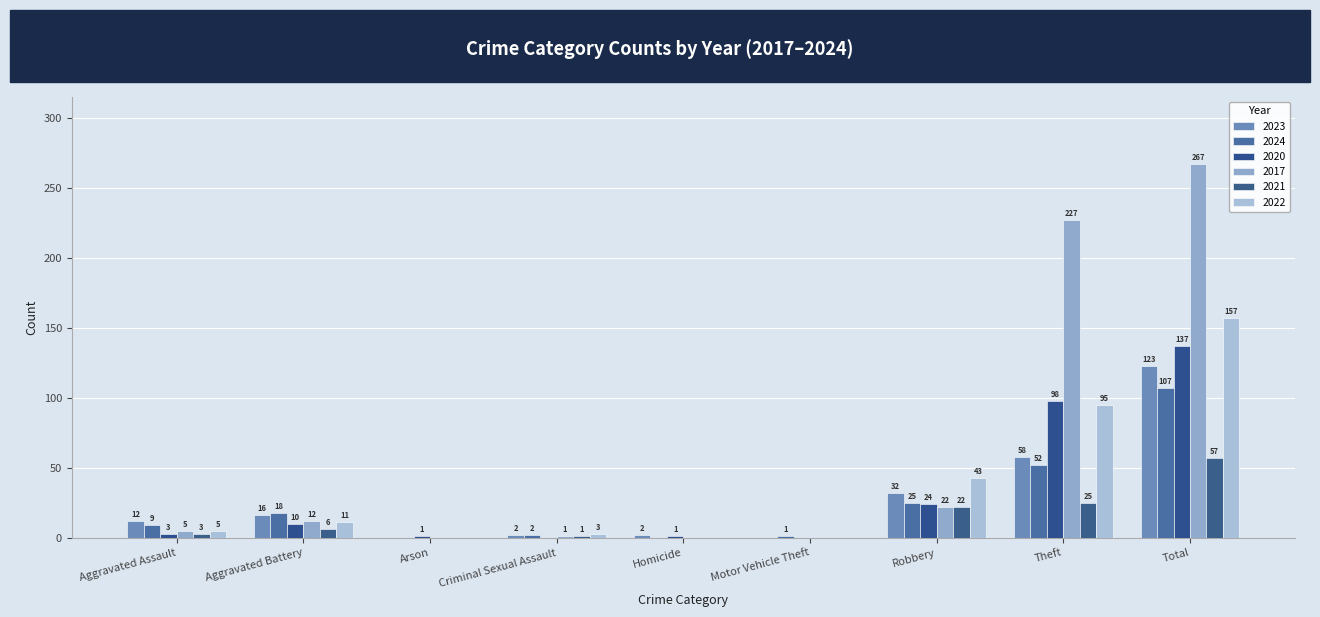

Which series has the largest range (max minus min)?

2017